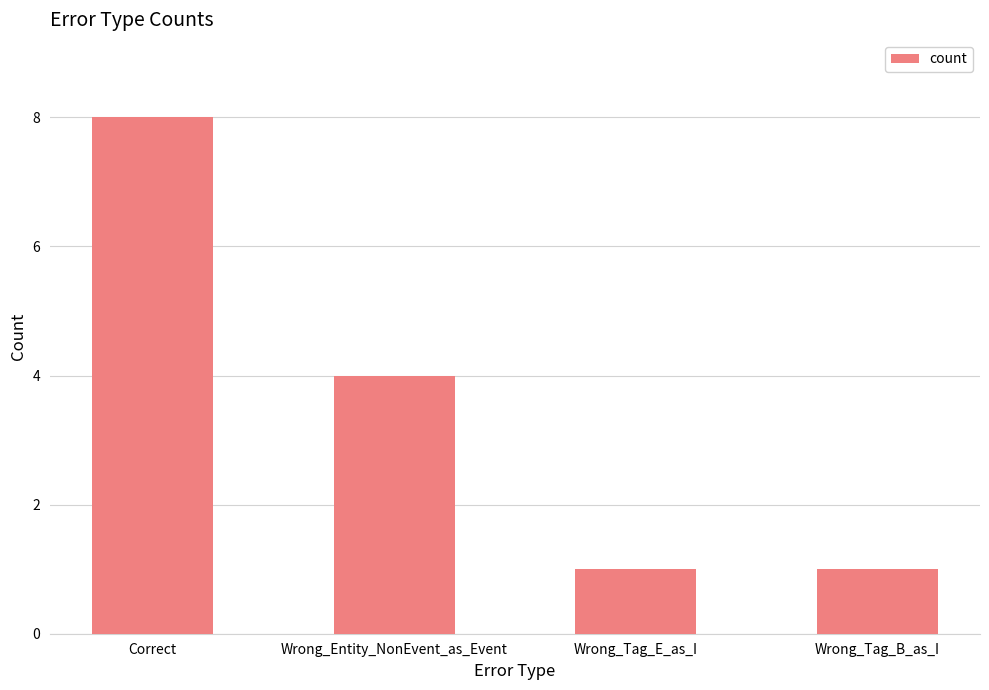

How many series are shown in this chart?

1